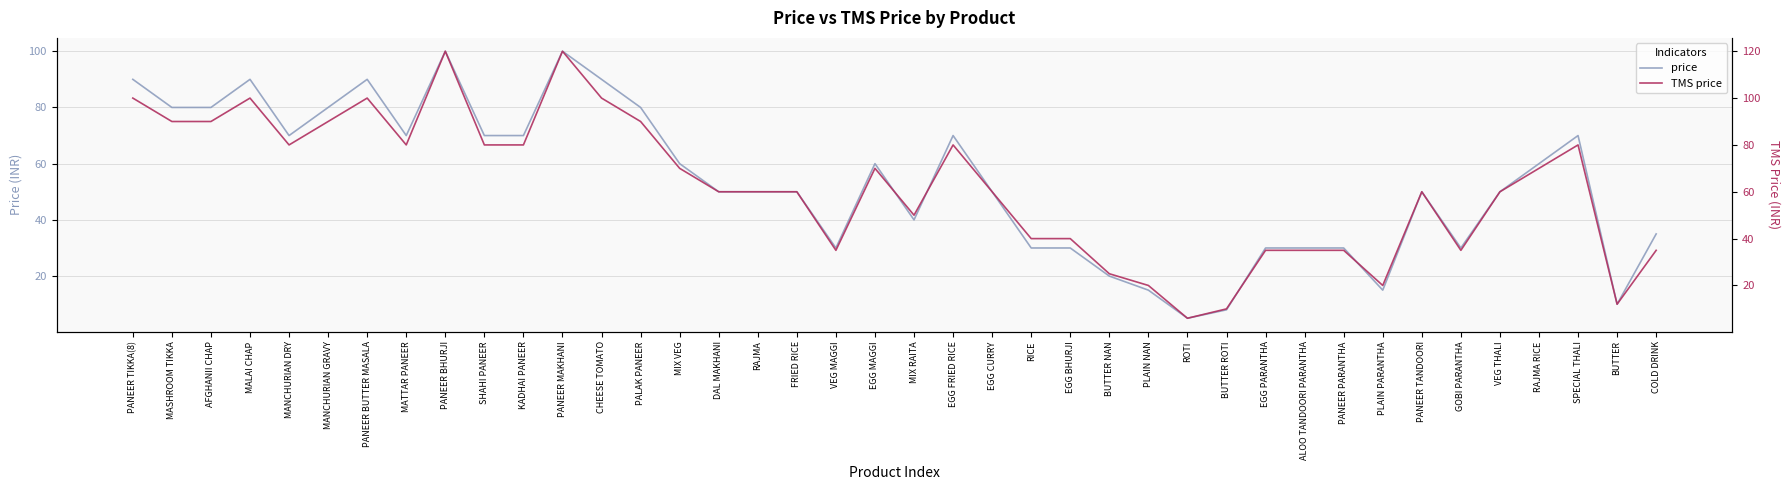

True or false: TMS price and price cross at least once.

False